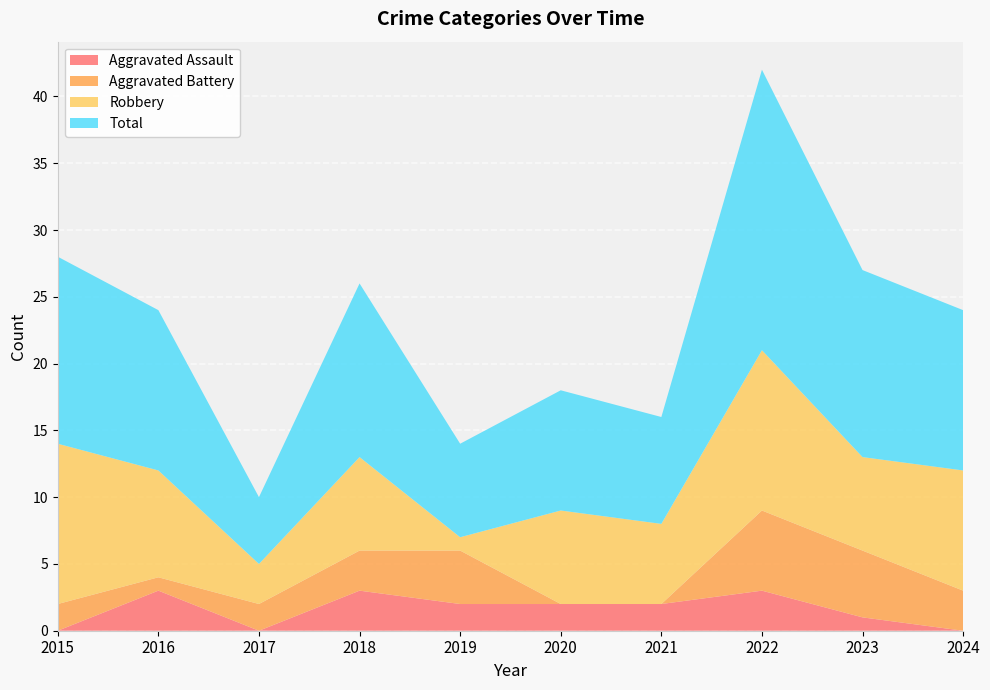

Reading left to right, transcribe all the data shown in this chart.

Aggravated Assault: 2015=0	2016=3	2017=0	2018=3	2019=2	2020=2	2021=2	2022=3	2023=1	2024=0
Aggravated Battery: 2015=2	2016=1	2017=2	2018=3	2019=4	2020=0	2021=0	2022=6	2023=5	2024=3
Robbery: 2015=12	2016=8	2017=3	2018=7	2019=1	2020=7	2021=6	2022=12	2023=7	2024=9
Total: 2015=14	2016=12	2017=5	2018=13	2019=7	2020=9	2021=8	2022=21	2023=14	2024=12